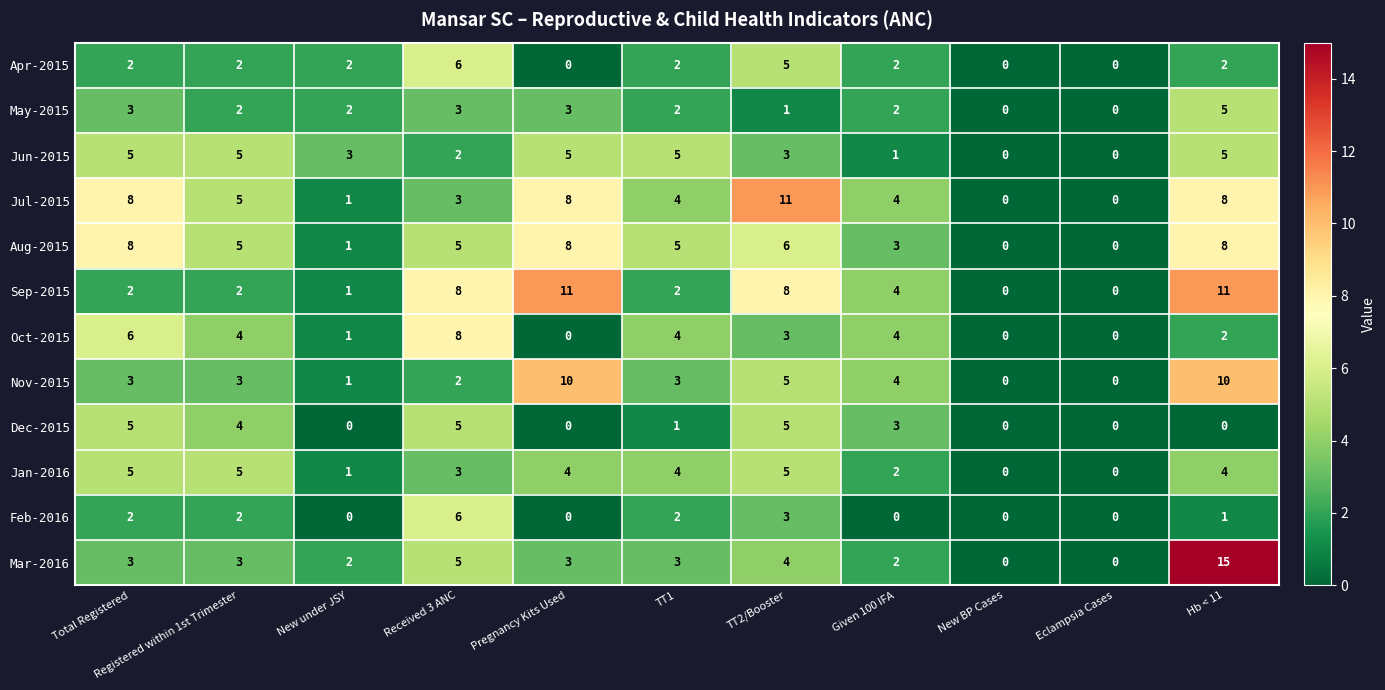

Which category has the highest value across all series?

Hb < 11